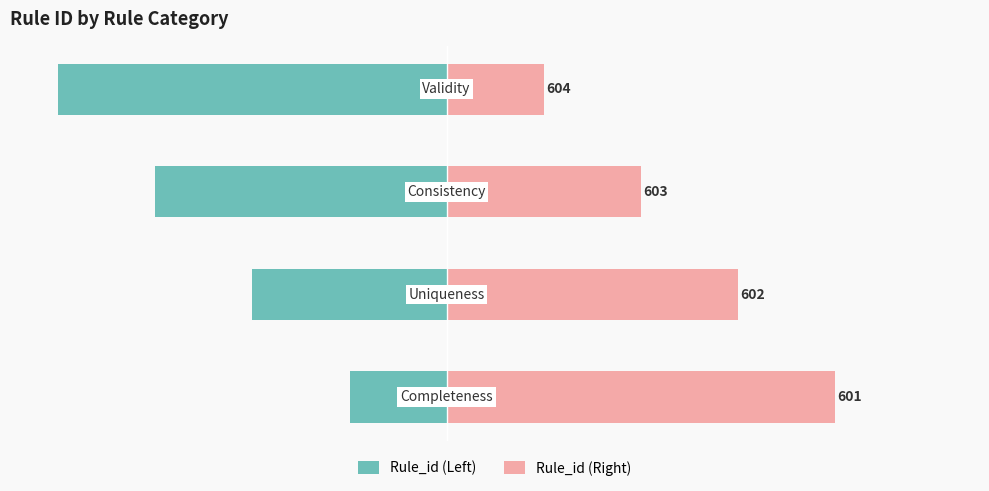

What are all the series names shown in the legend?

Rule_id (Left), Rule_id (Right)